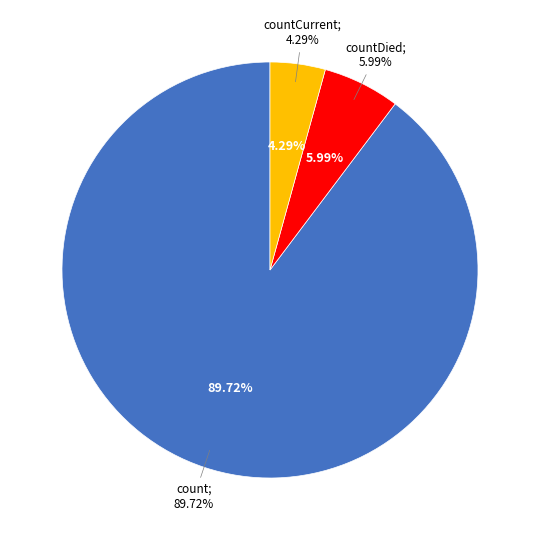

How many segments does this pie chart have?

3